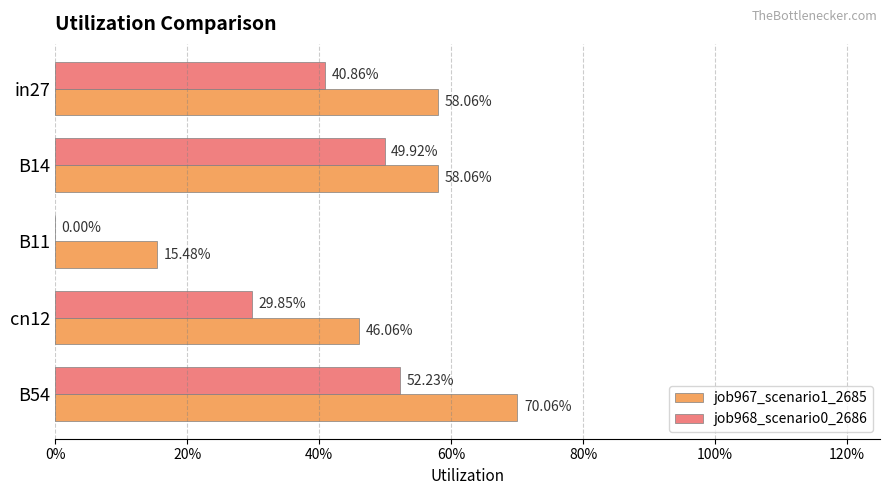

What are all the series names shown in the legend?

job967_scenario1_2685, job968_scenario0_2686